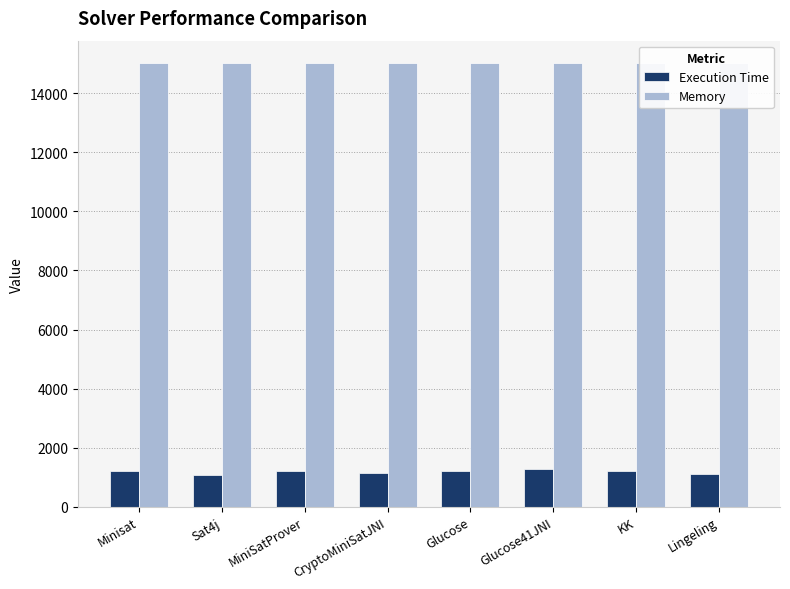

True or false: Memory has a value of 15026 at Sat4j.

True